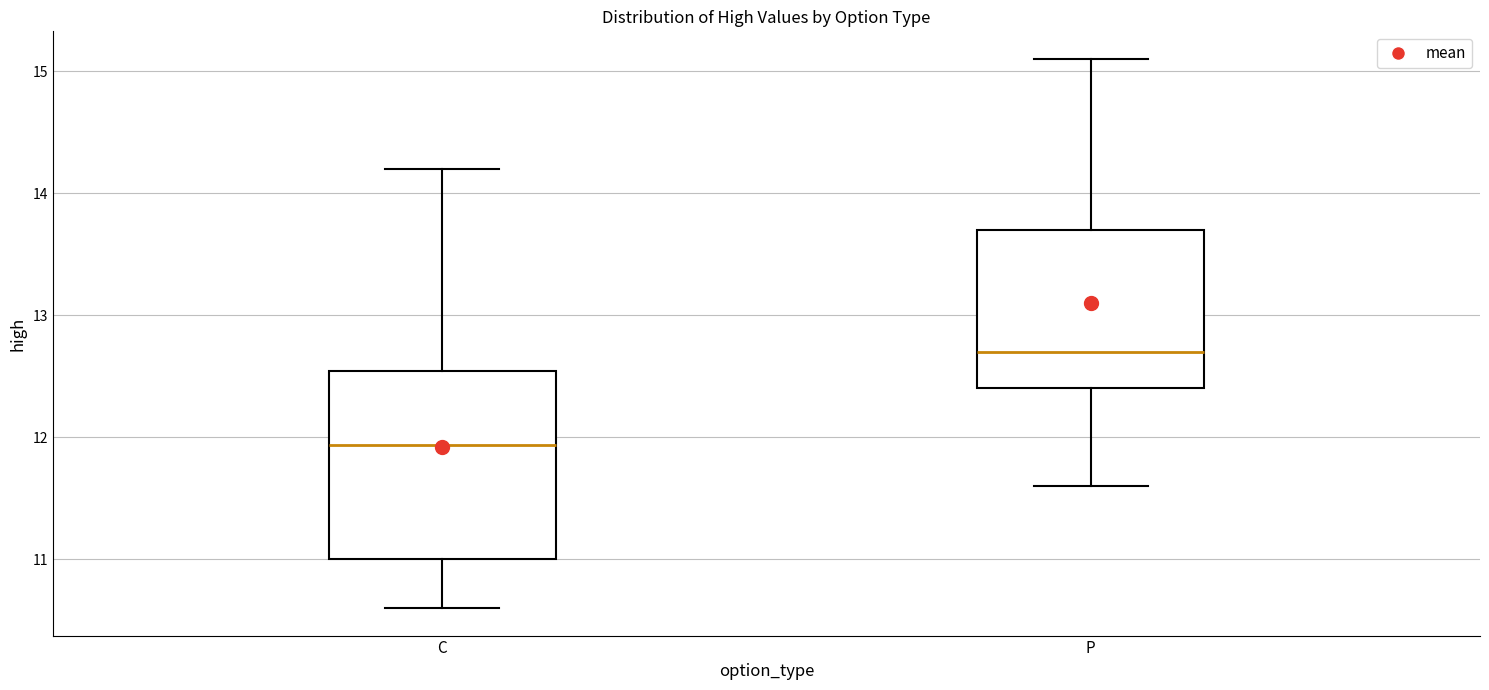

Which box is the tallest, from its lower edge to its upper edge?

C